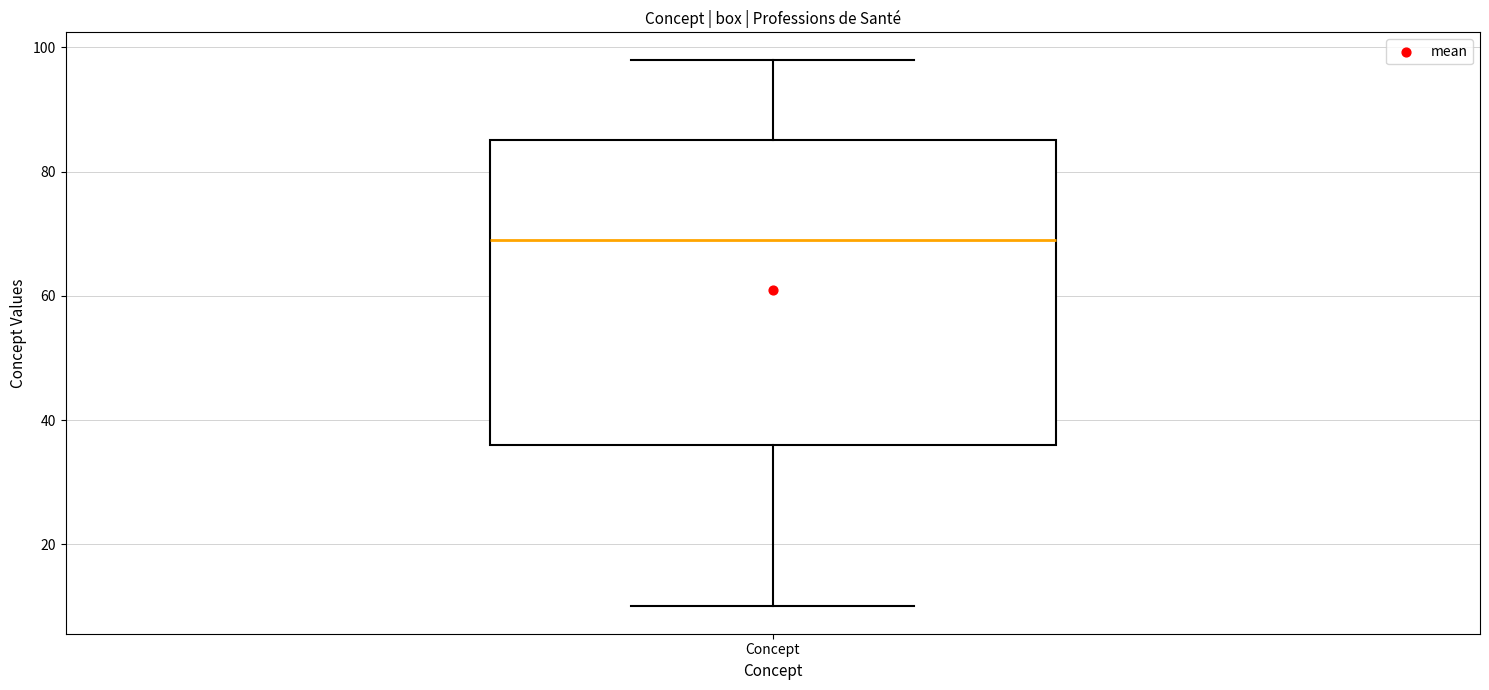

Transcribe this box plot: give where the median line is, the range the box spans, and where the two whiskers end, as read against the y-axis. The values are not printed on the chart, so give them approximately, as read against the axis.

median 70, box 36 to 86, whiskers 10 to 98